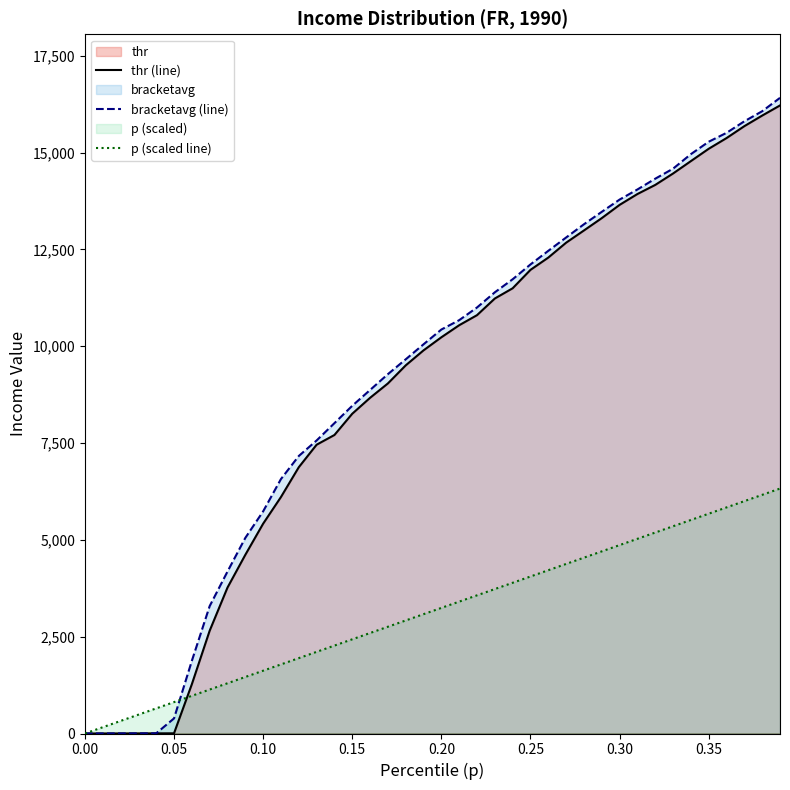

What is the sum of the thr values at 0.37 and 0.38?

31635.1